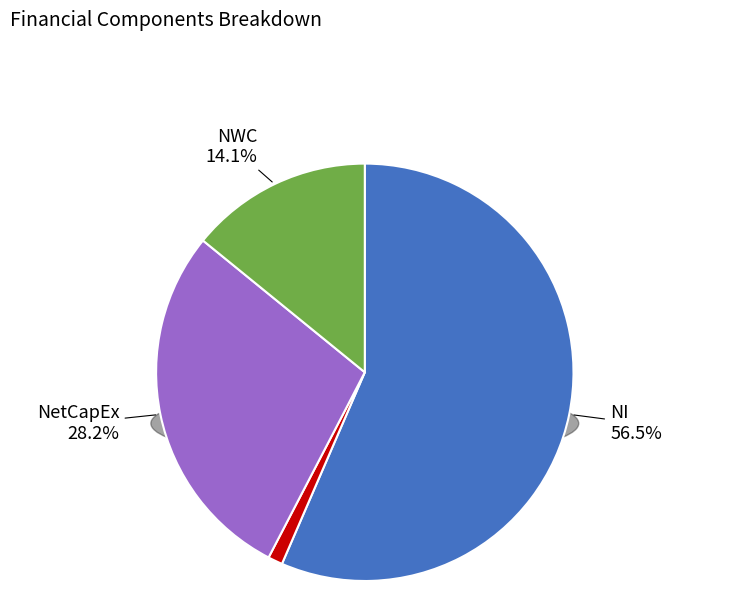

True or false: NI accounts for 43% of the total.

False